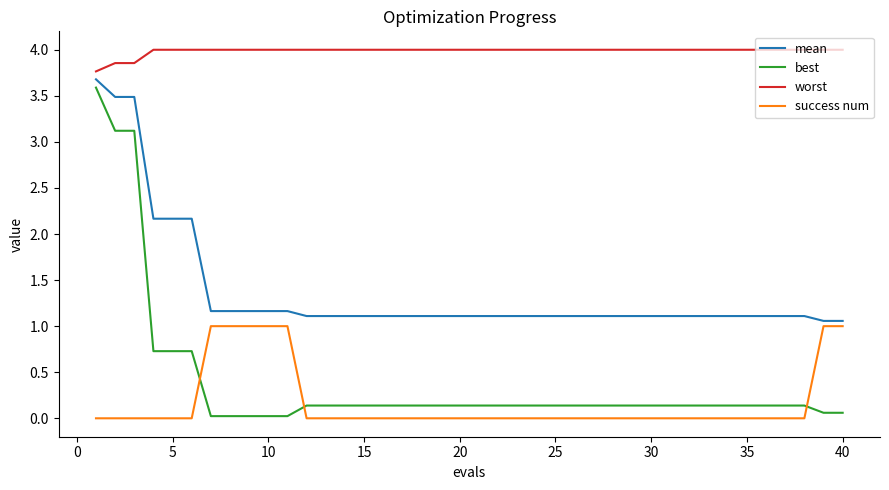

What is the difference between the second highest and minimum values in the best series?

3.1